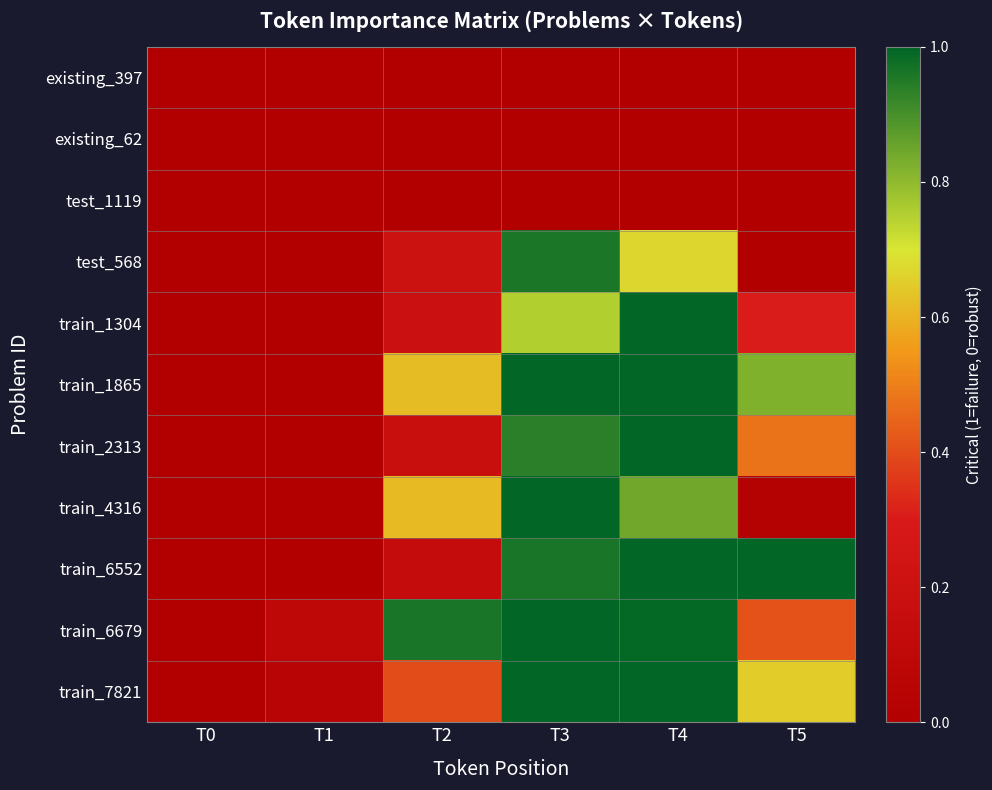

Count the number of data series in this chart.

11